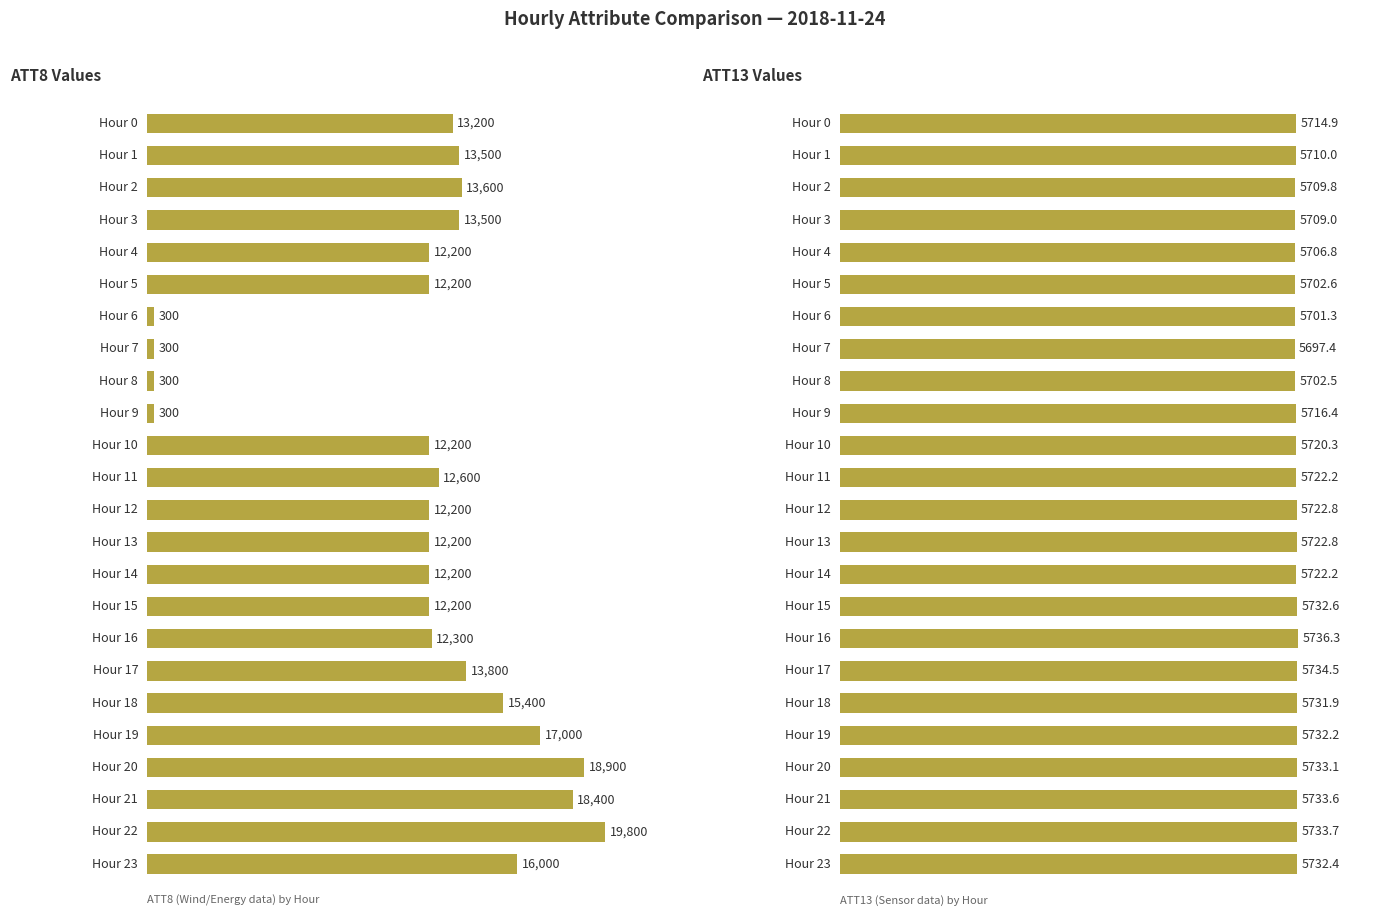

Rank the series at 5000 from highest to lowest value.

ATT8, ATT13